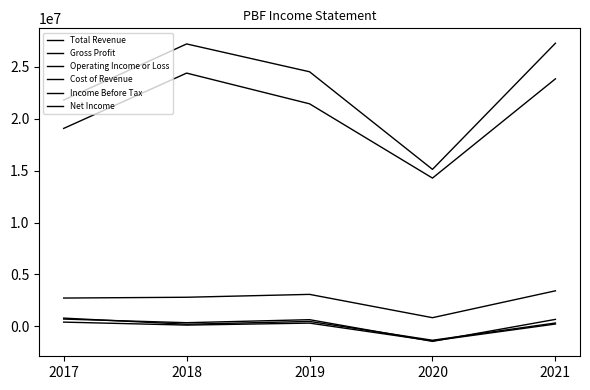

True or false: Cost of Revenue has more than 1 points higher than both neighbors.

False